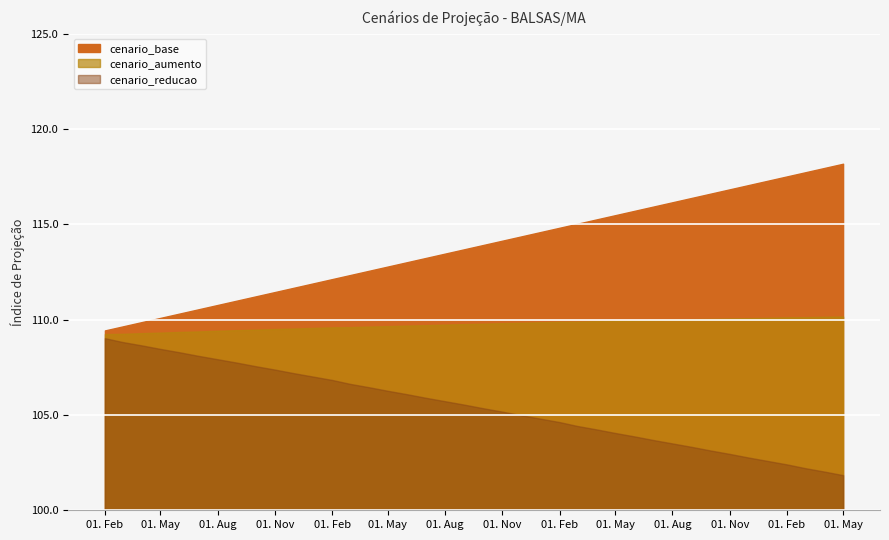

What is the spread (max minus min) of values at 2028-04-01?

15.9